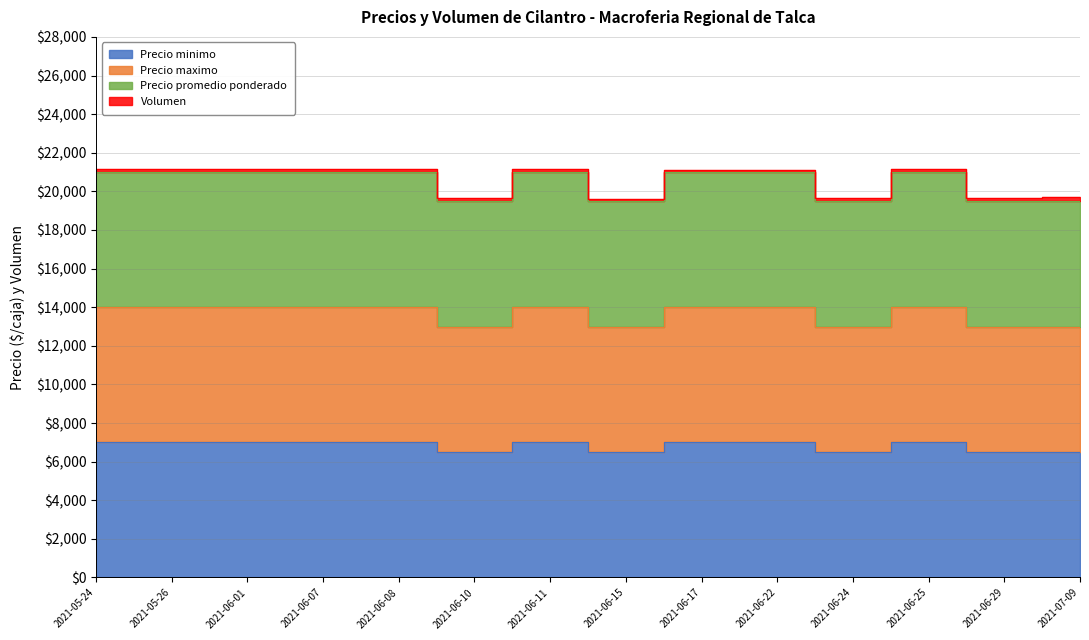

Which category has the highest value in the Precio minimo series?

2021-05-24